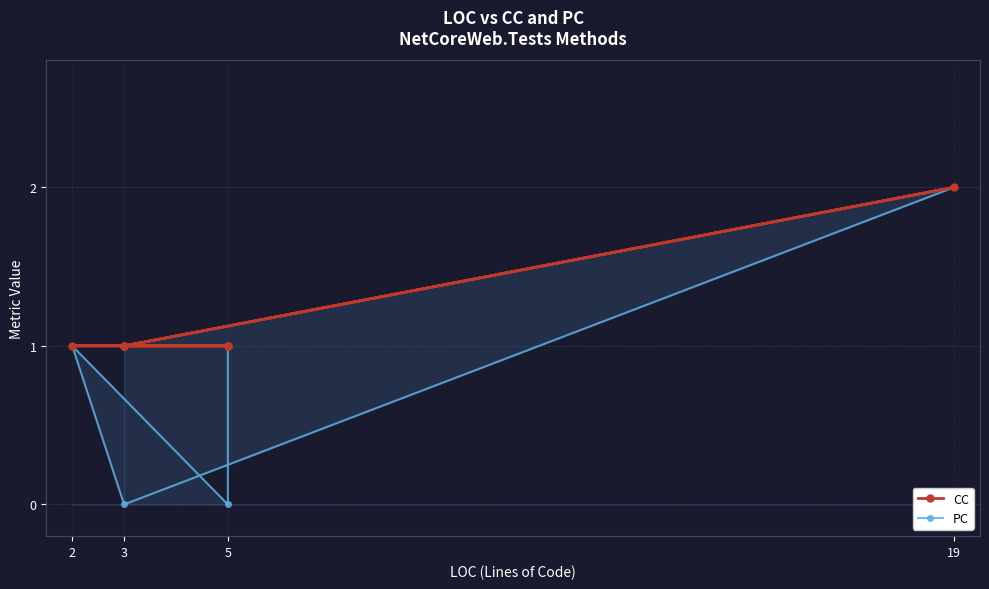

What is the spread (max minus min) of values at 4?

1